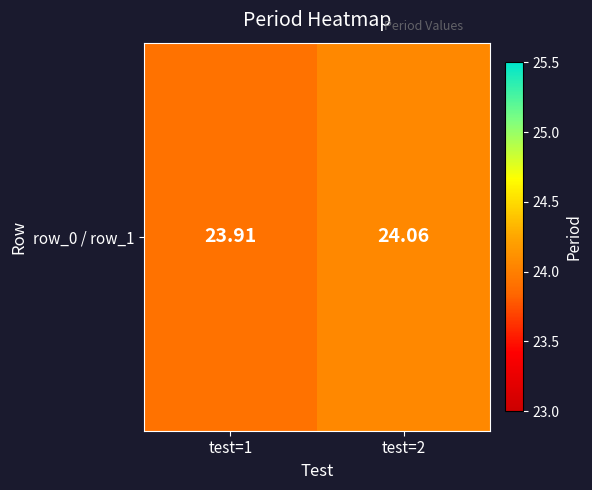

Reading left to right, extract all data points from this chart.

23.9	24.1